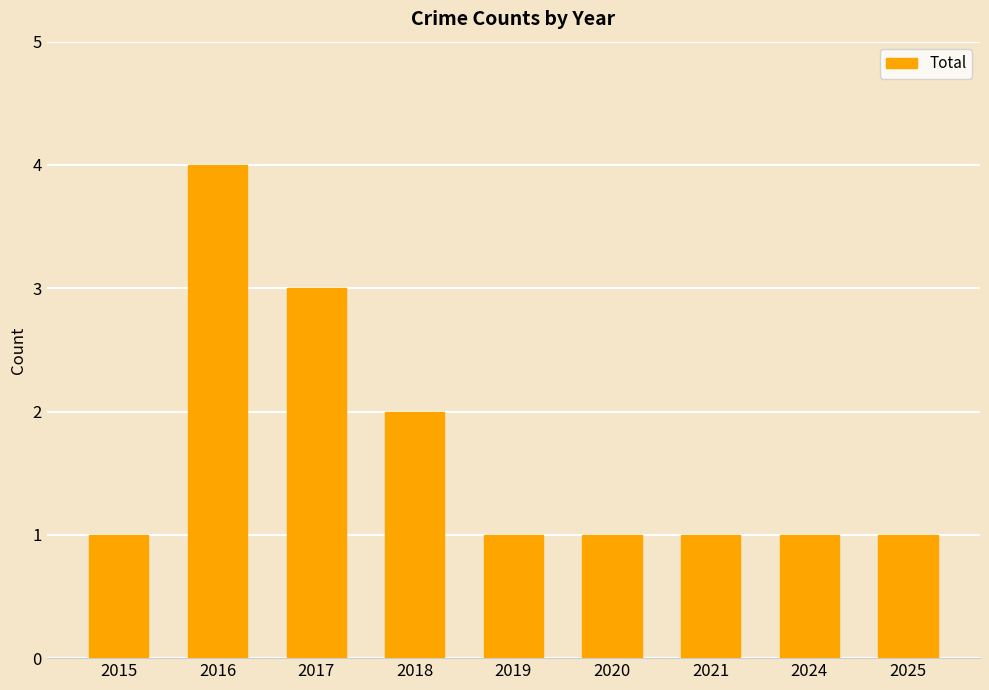

What is the change in value from 2016 to 2025?

-3